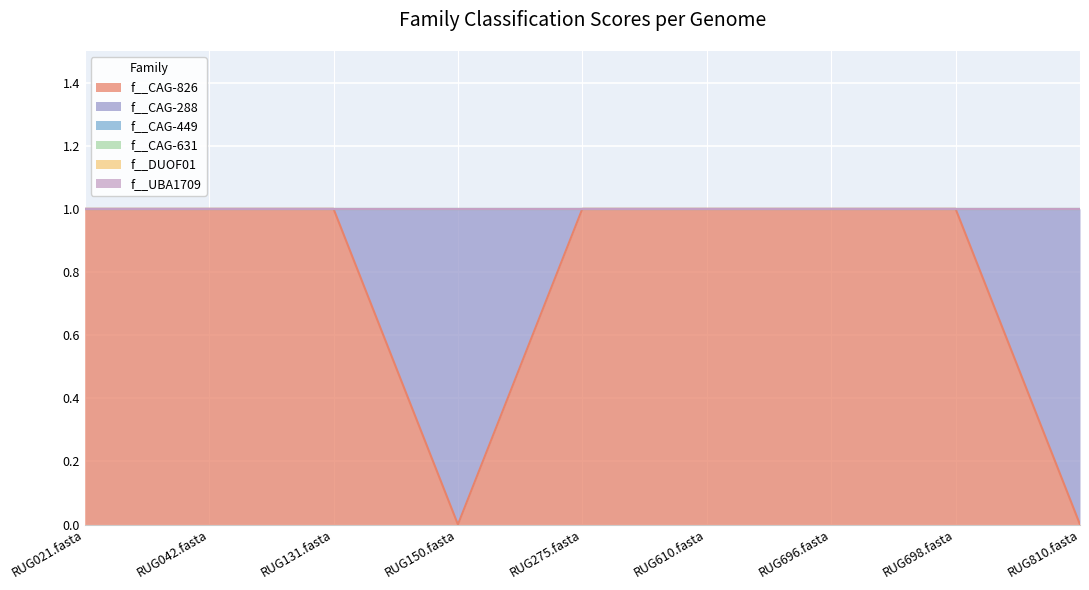

What are all the series names shown in the legend?

f__CAG-826, f__CAG-288, f__CAG-449, f__CAG-631, f__DUOF01, f__UBA1709